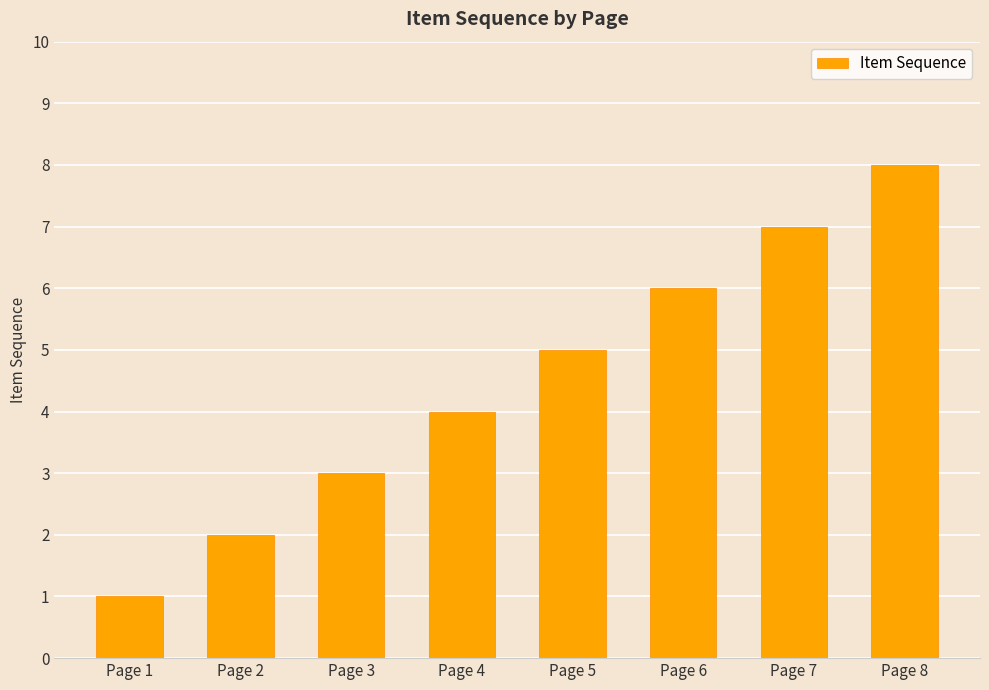

Between Page 7 and Page 6, which is larger?

Page 7